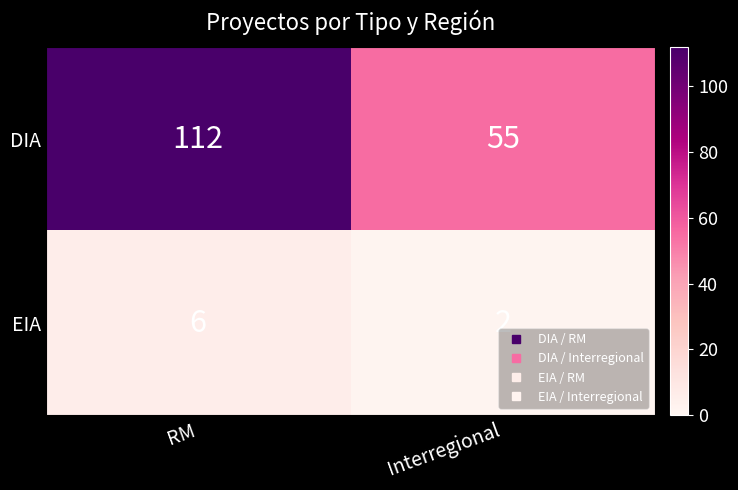

Reading left to right, transcribe all the data shown in this chart.

DIA: 112	55
EIA: 6	2